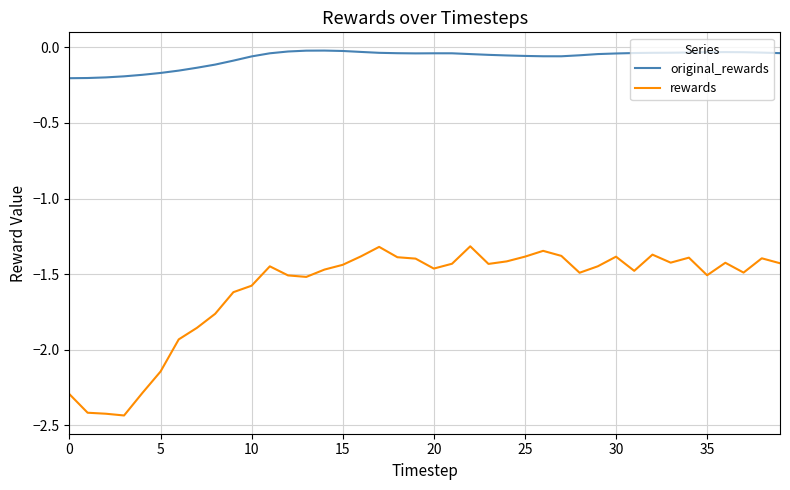

True or false: rewards and original_rewards cross at least once.

False